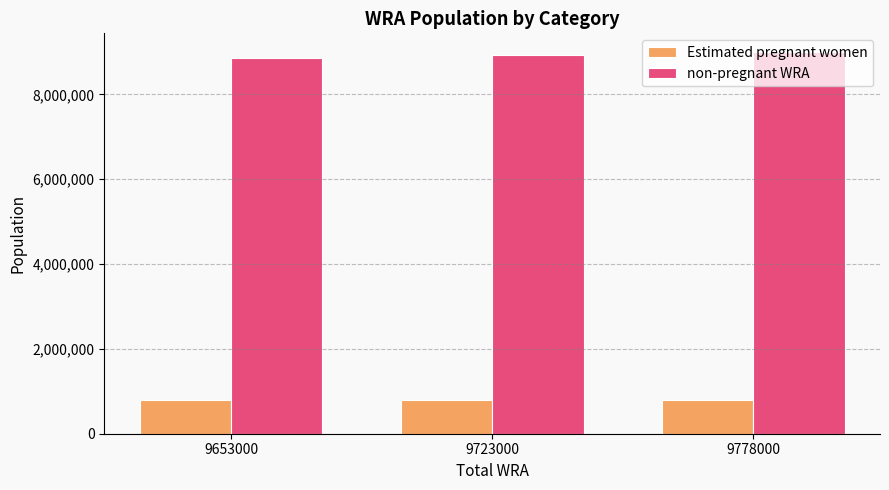

How many values in the non-pregnant WRA series are below 8928801?

1